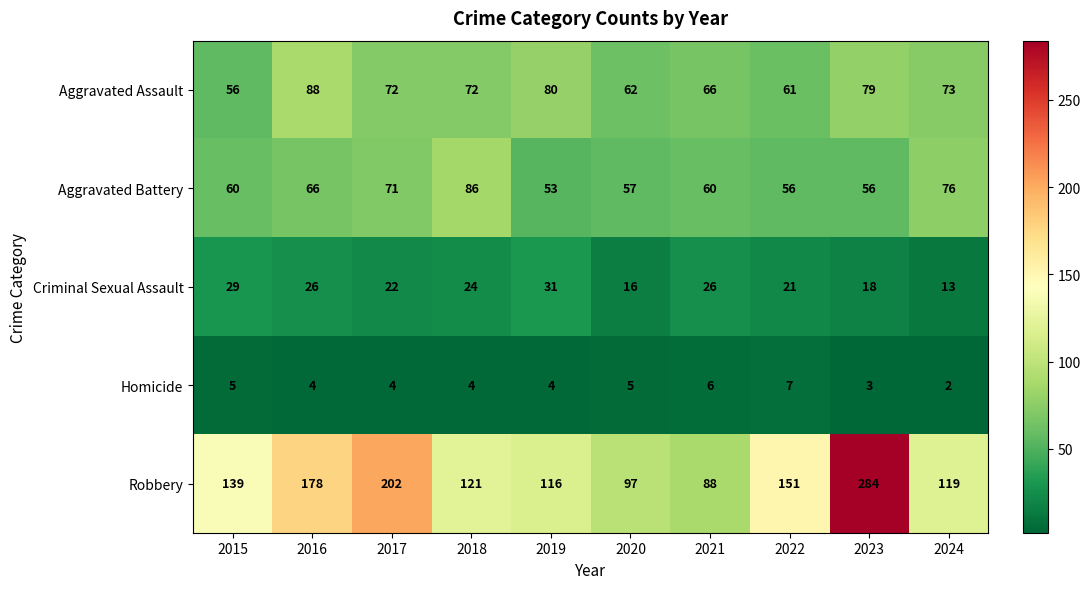

Rank the series by their maximum value, from lowest to highest.

Homicide, Criminal Sexual Assault, Aggravated Battery, Aggravated Assault, Robbery